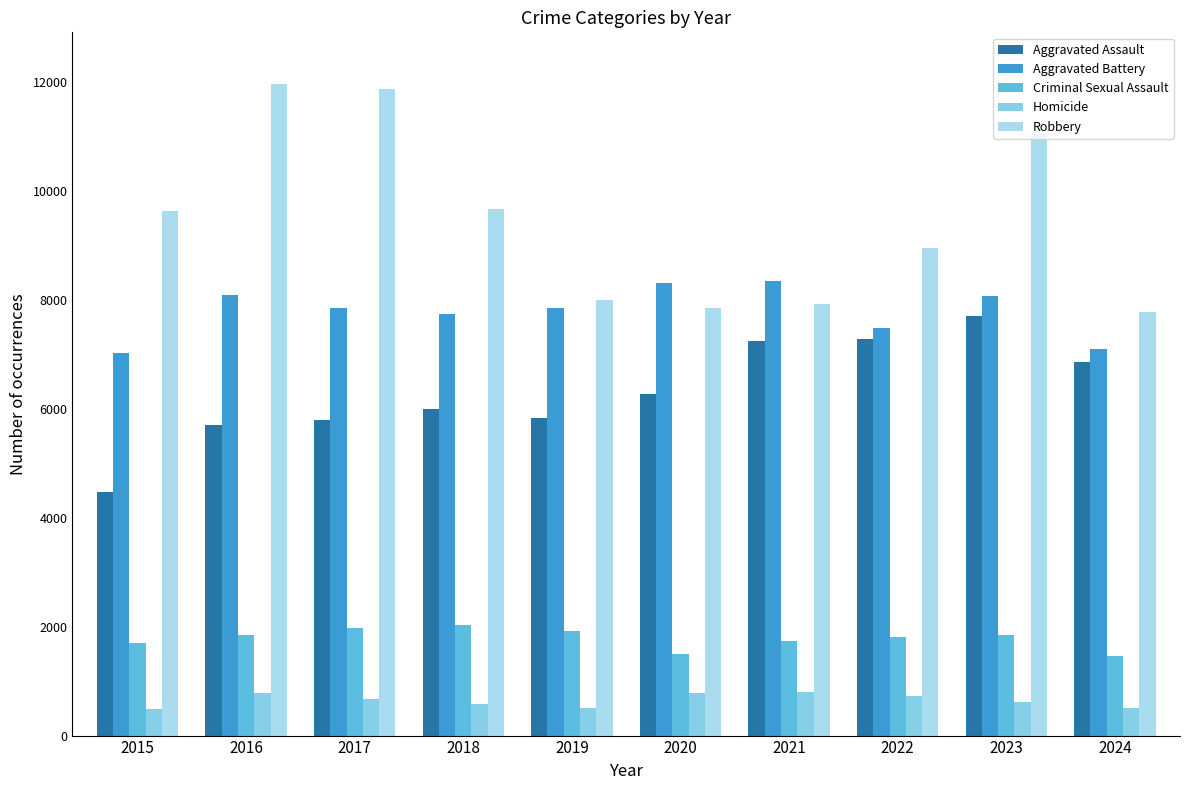

Count the number of data series in this chart.

5